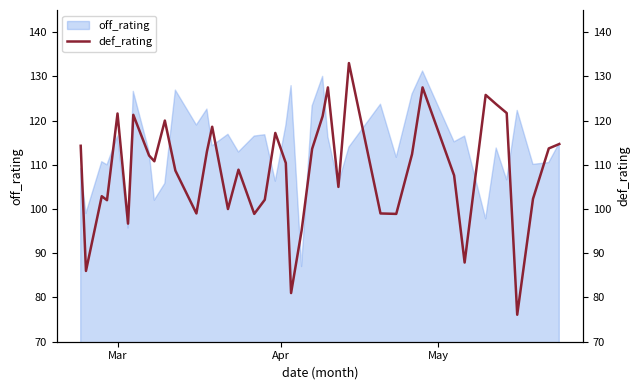

What is the difference between the maximum and minimum values?

56.9